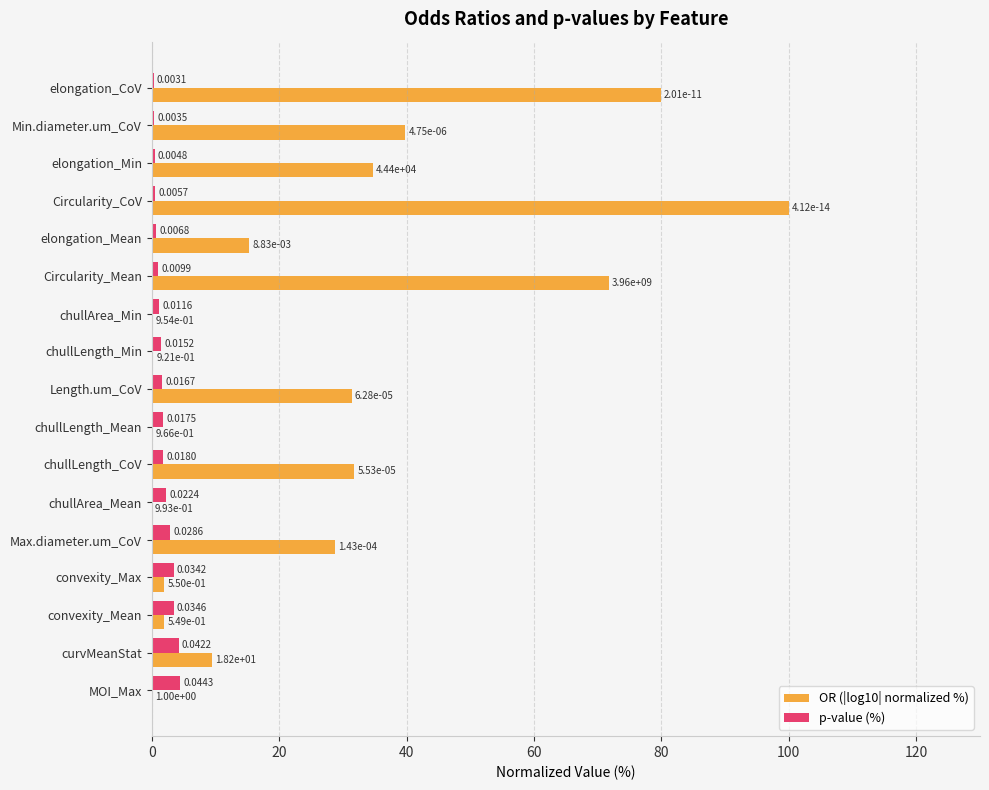

At which label is p-value (%) closest to 2?

chullLength_CoV